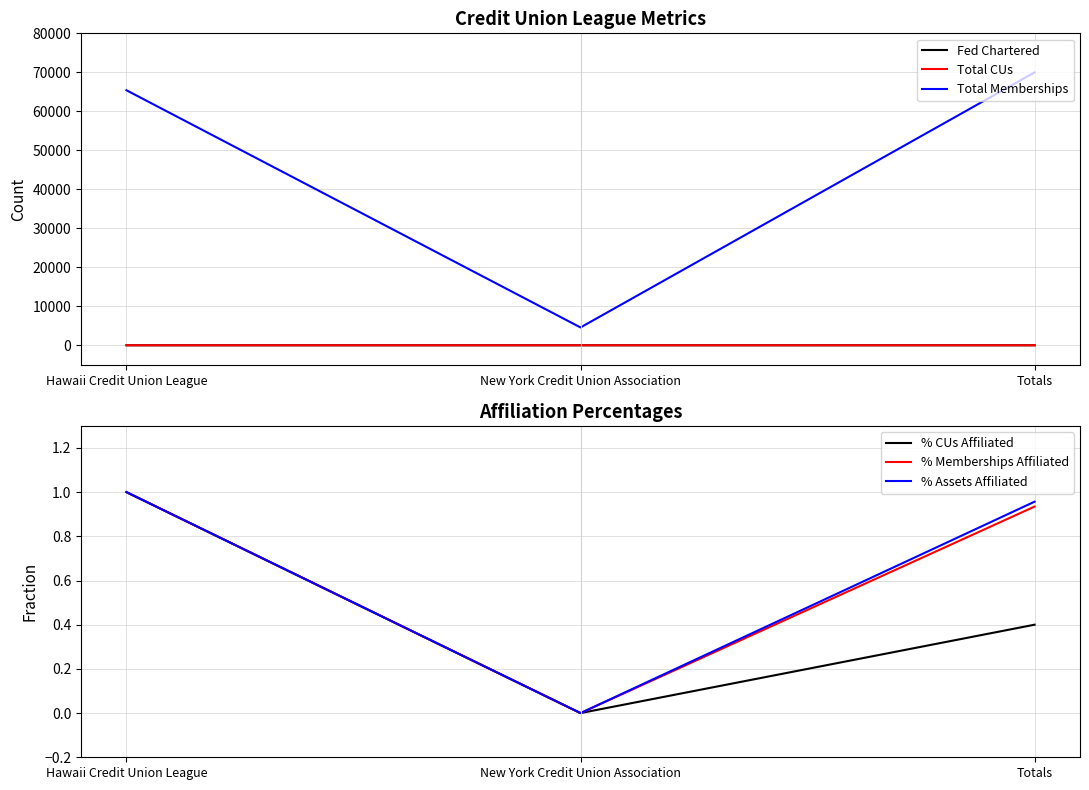

Between Hawaii Credit Union League and Totals, which is larger?

Totals